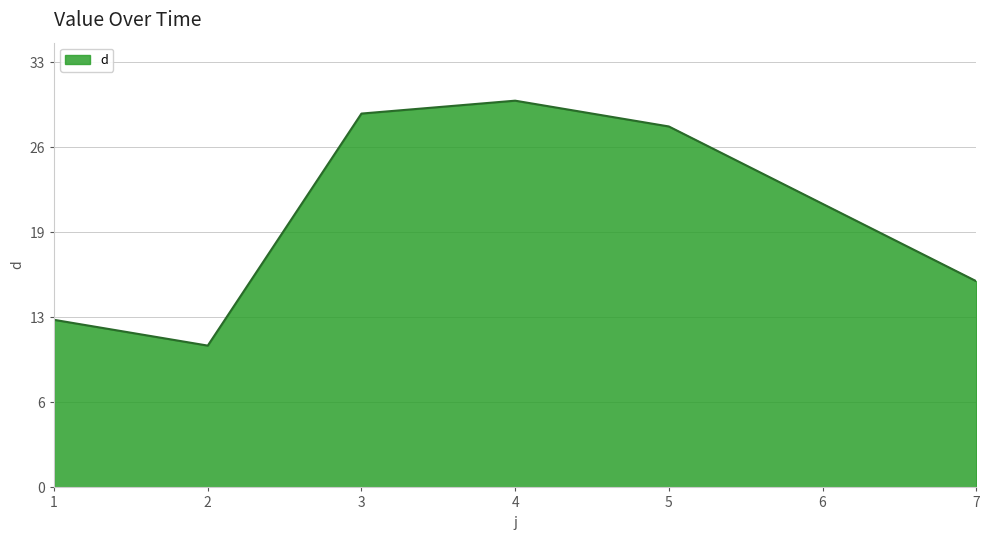

Is this an area chart (filled region under the line)?

Yes